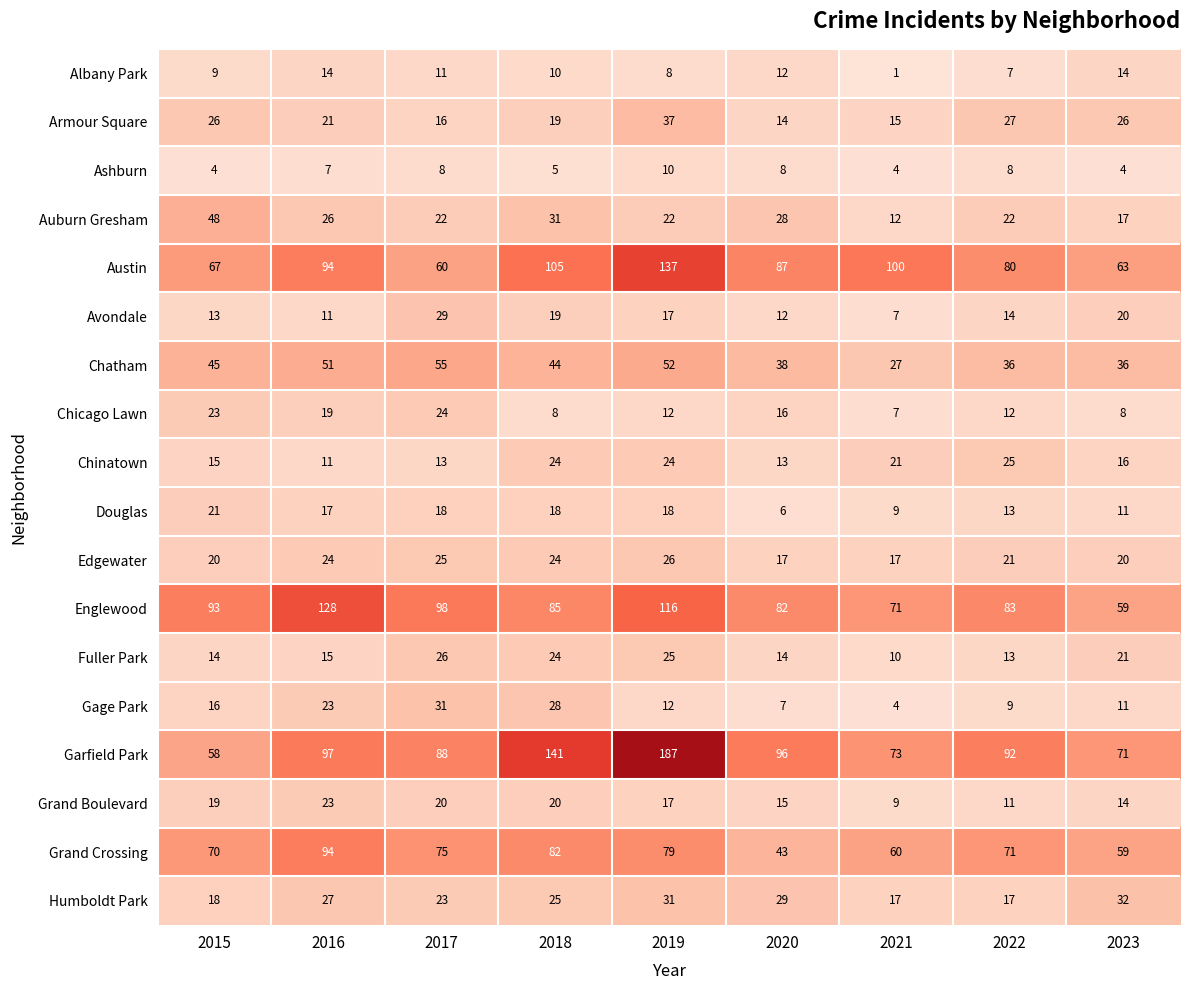

What is the average value of the Fuller Park series?

18